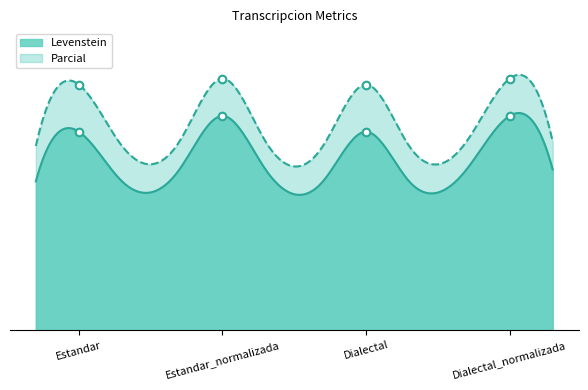

Which series contains the highest Y value?

Levenstein